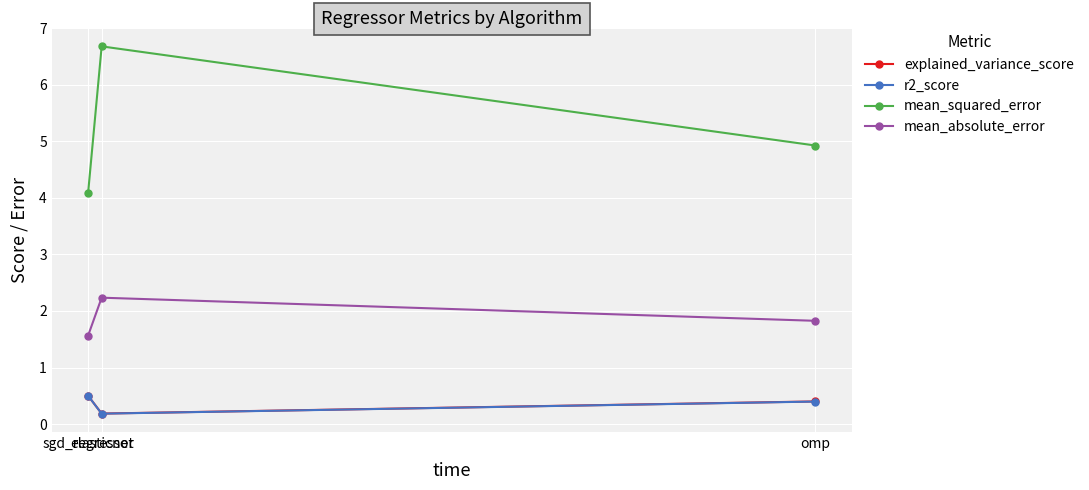

What is the value of the mean_squared_error point at the 3rd from the left?

4.9